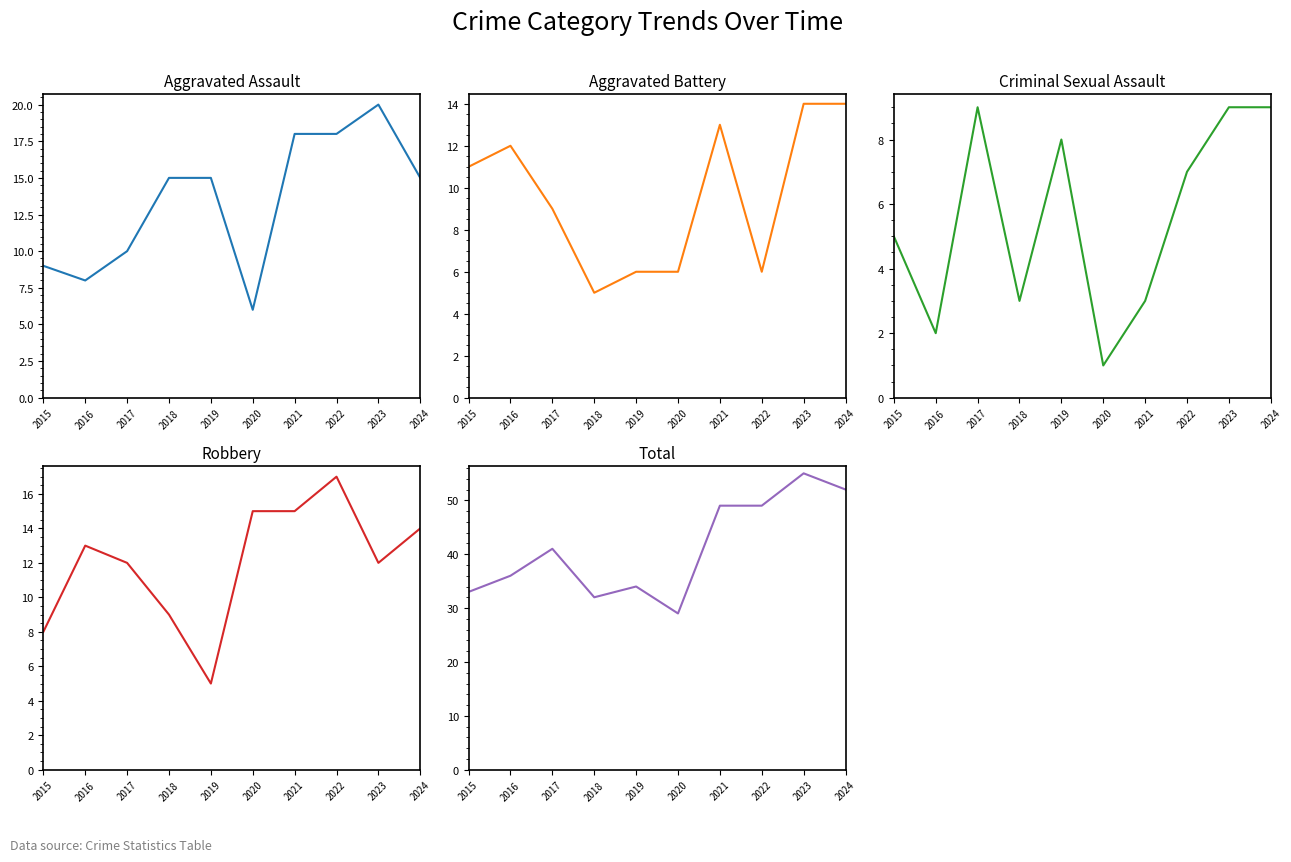

Where does the Criminal Sexual Assault series first go above 7?

2017